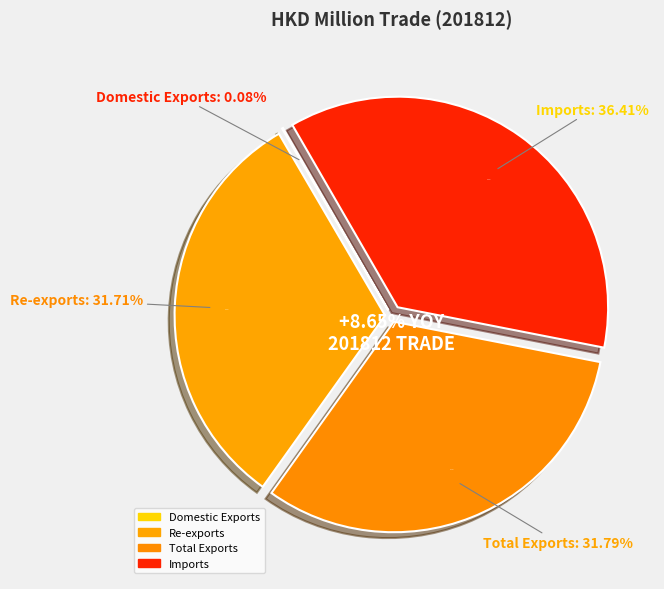

Rank the categories by value from lowest to highest.

Domestic Exports, Re-exports, Total Exports, Imports